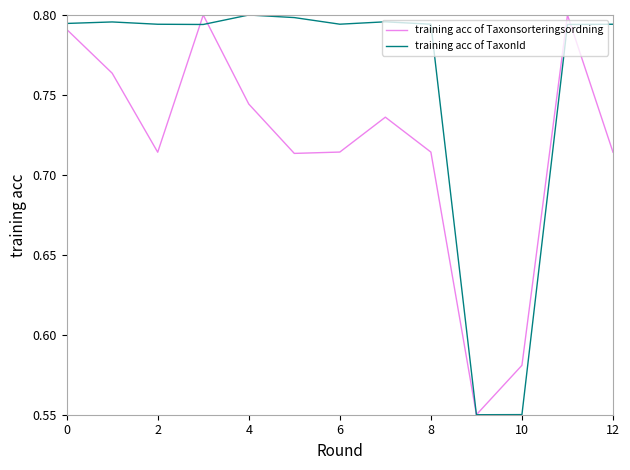

Which series has the largest total across all categories?

training acc of TaxonId